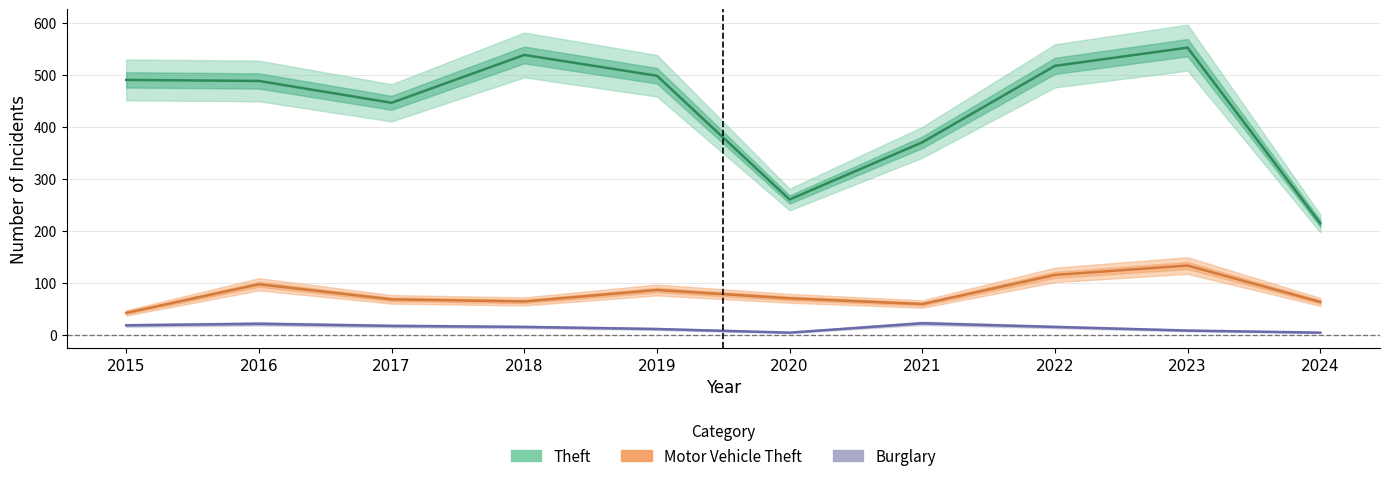

True or false: Motor Vehicle Theft and Burglary intersect in this chart.

False